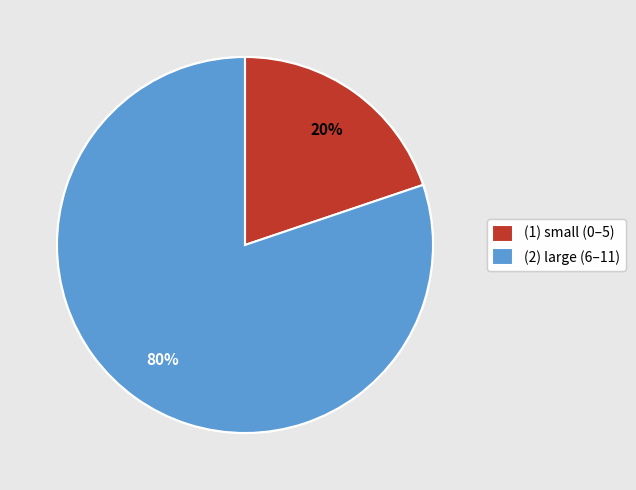

To the nearest percent, what is the difference between the largest and smallest slice percentages?

60%